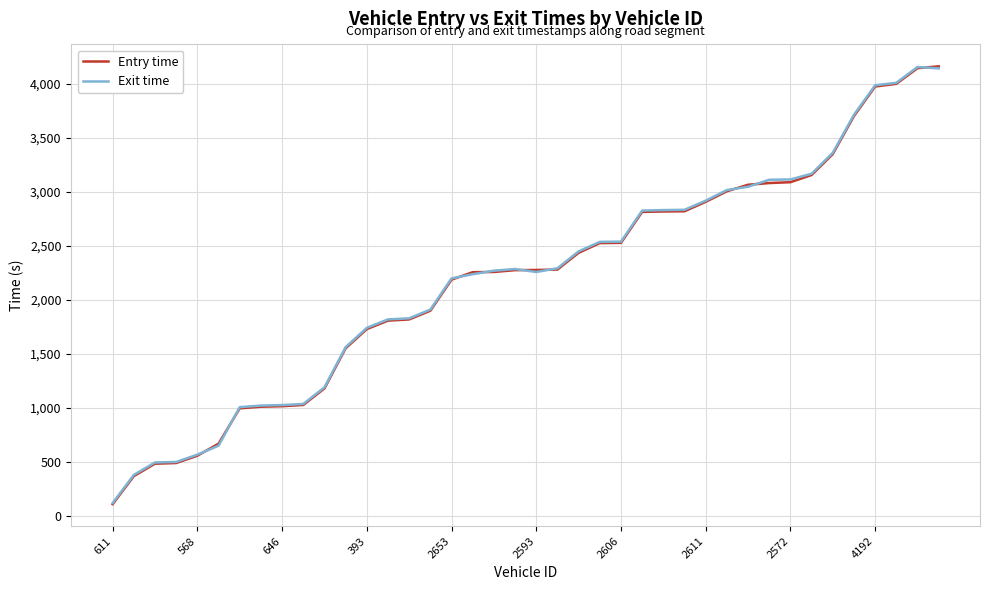

What is the minimum value shown in the chart?

106.2